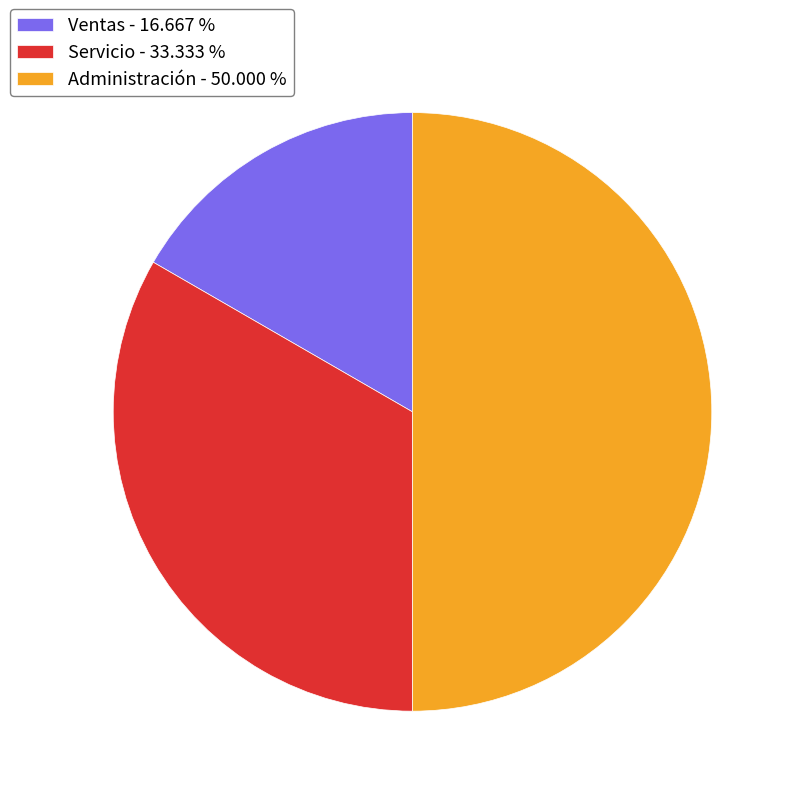

Is the sum of Administración - 50.000 % and Ventas - 16.667 % greater than half?

Yes